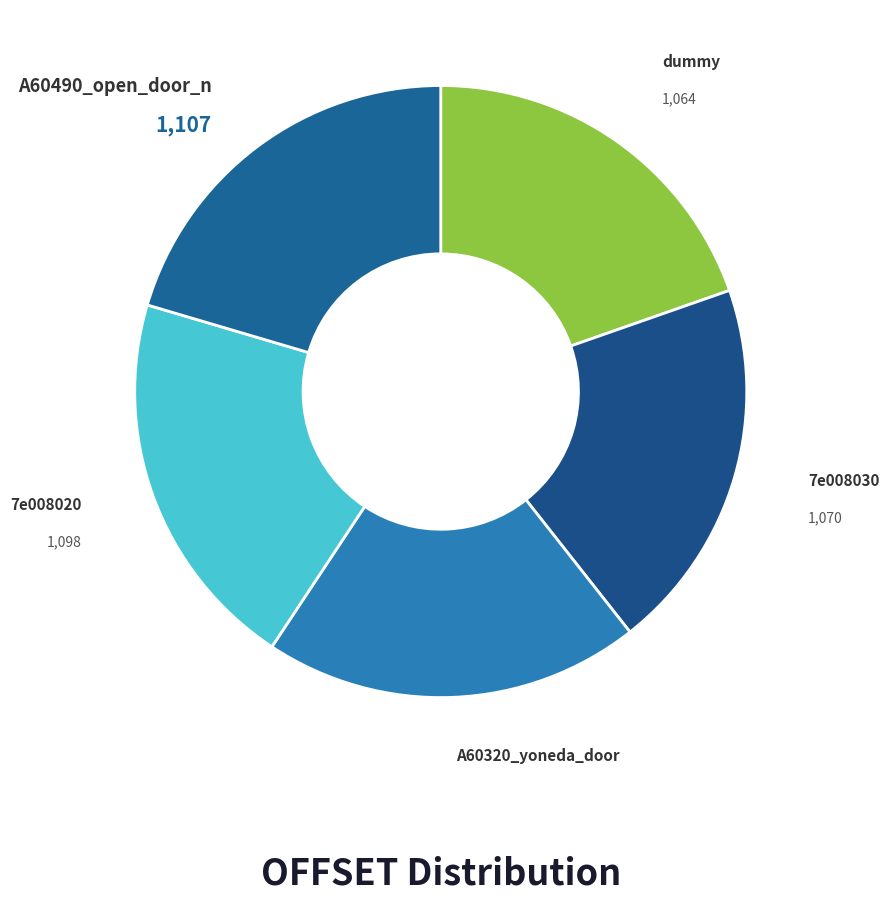

How many slices are in this pie chart?

5